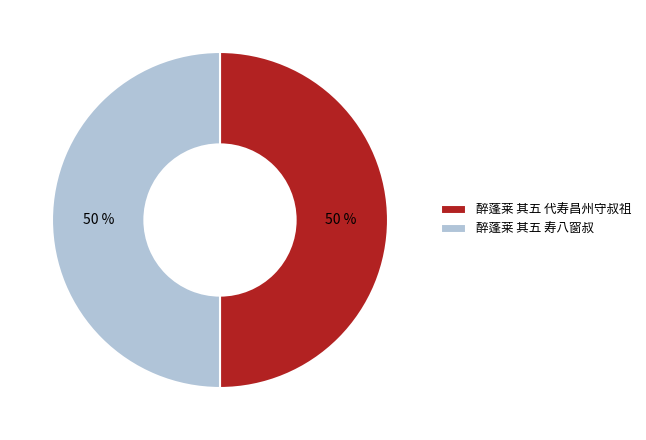

What percentage is the 醉蓬莱 其五 寿八窗叔 slice, to the nearest percent?

50%